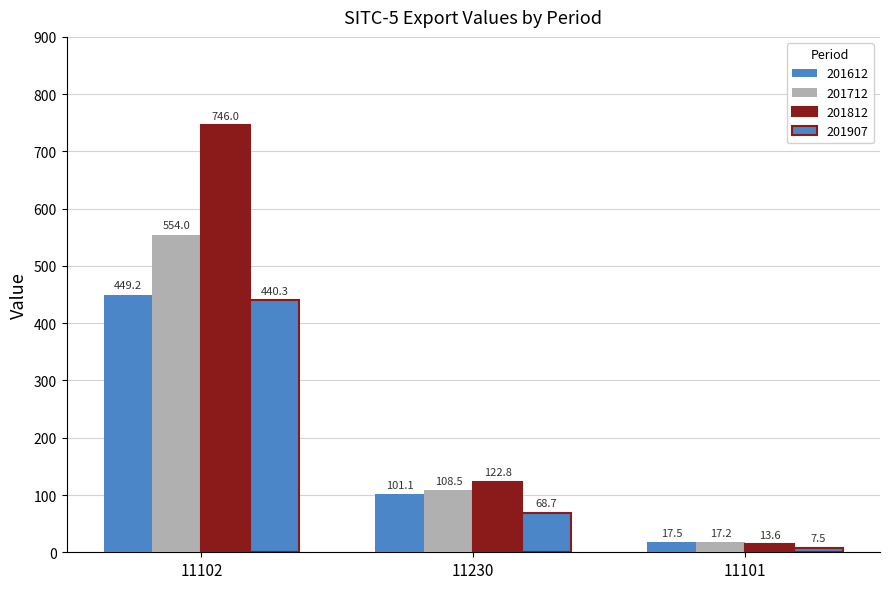

How many distinct data groups are displayed?

4